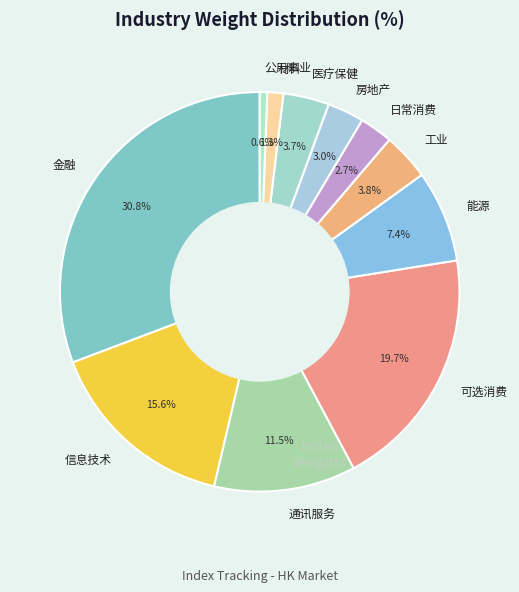

What portion of the pie excludes 医疗保健?

96.3%